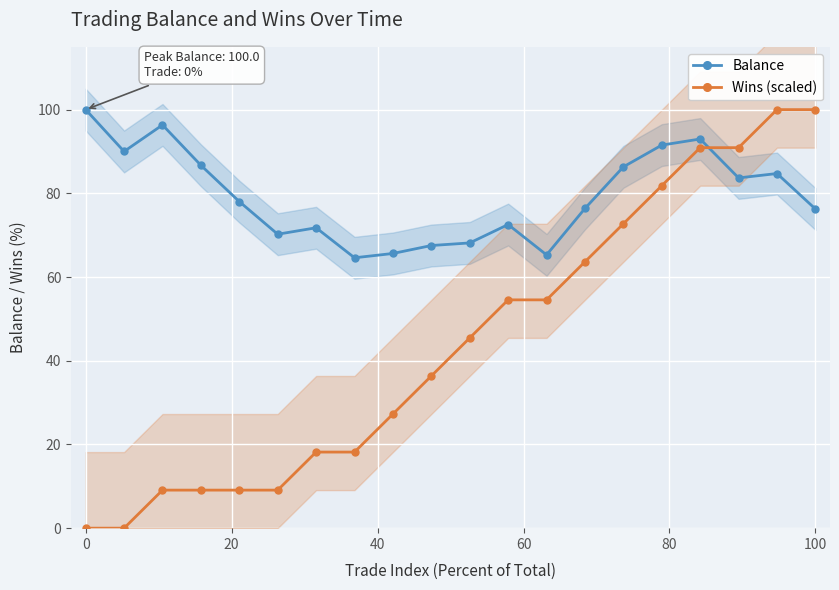

True or false: Wins (scaled) and Balance cross at least once.

True